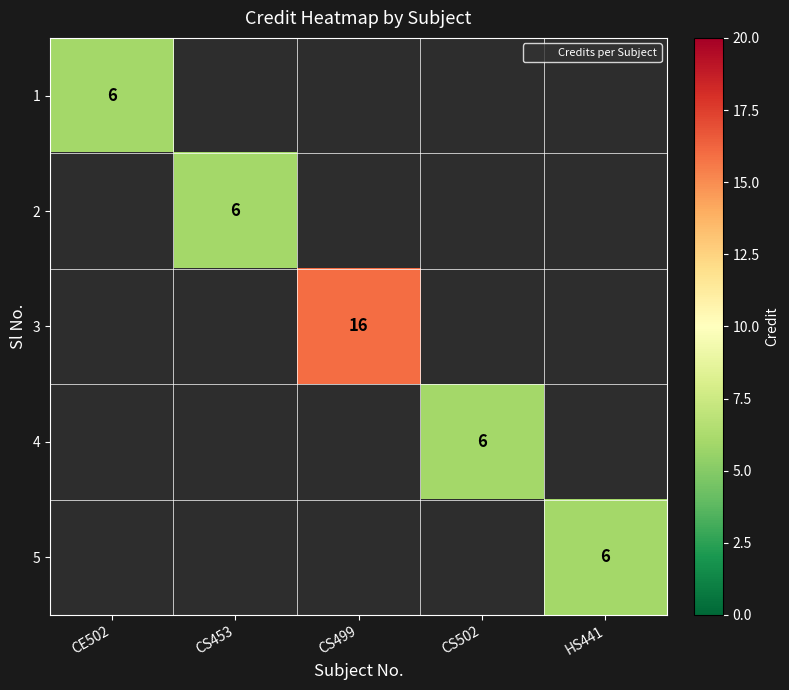

How many categories are shown in the chart?

5